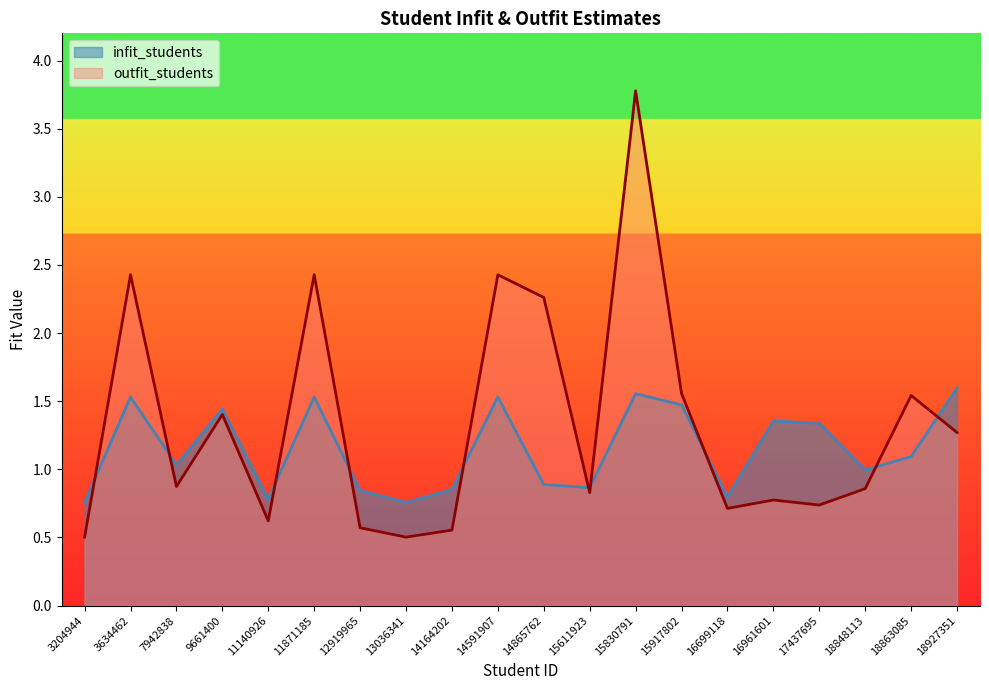

What is the total value across all series at 14865762?

3.1